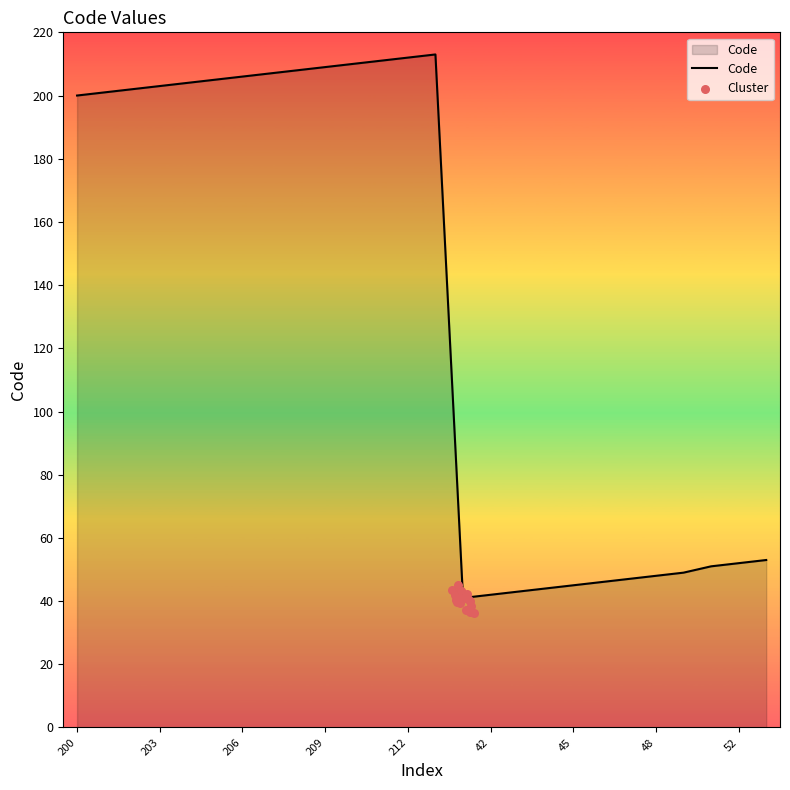

Approximately how many times larger is the value at 41 compared to 213?

0.2